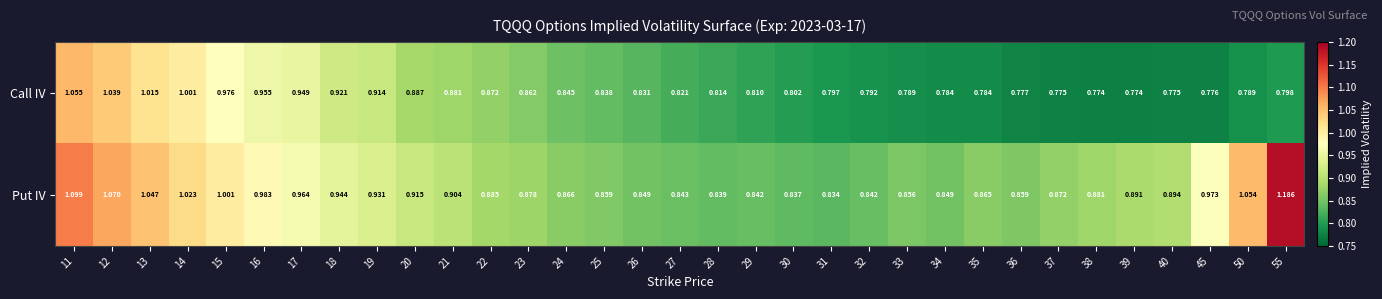

What is the total value across all series at 28?

1.7